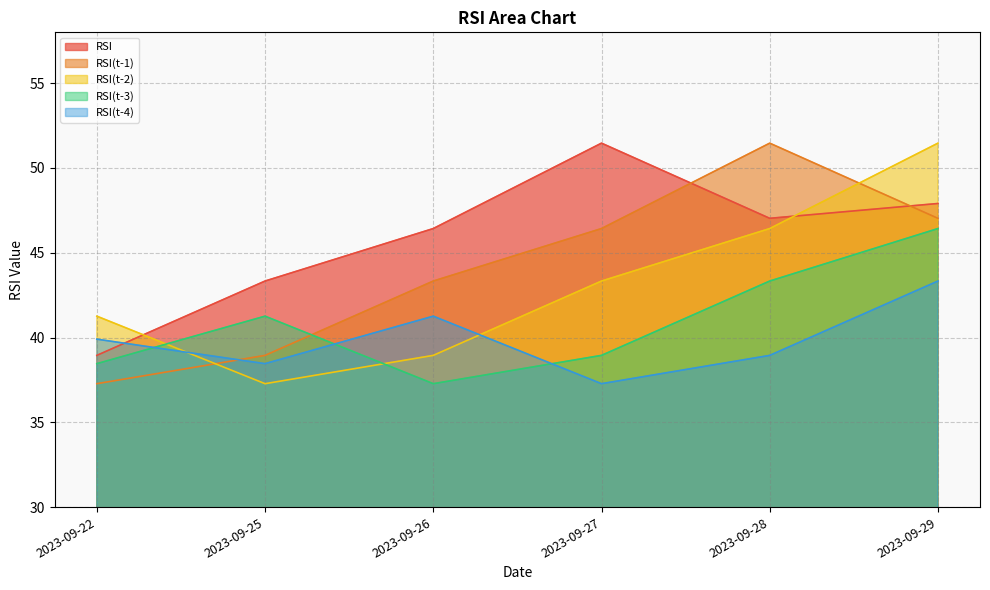

What is the difference between the second highest and minimum values in the RSI series?

9.0